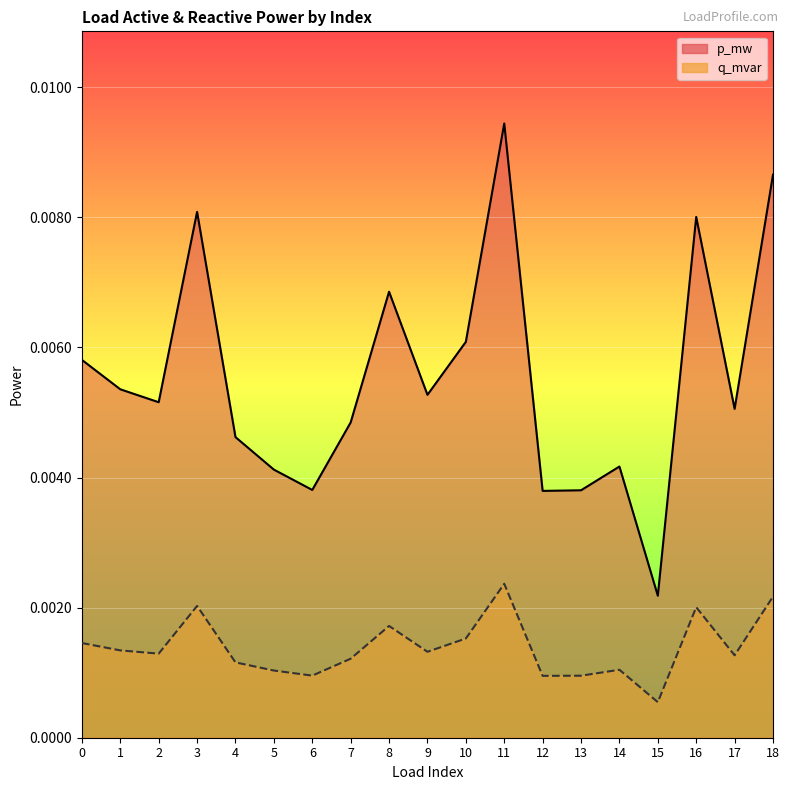

Which has a higher value, 16 or 9?

16